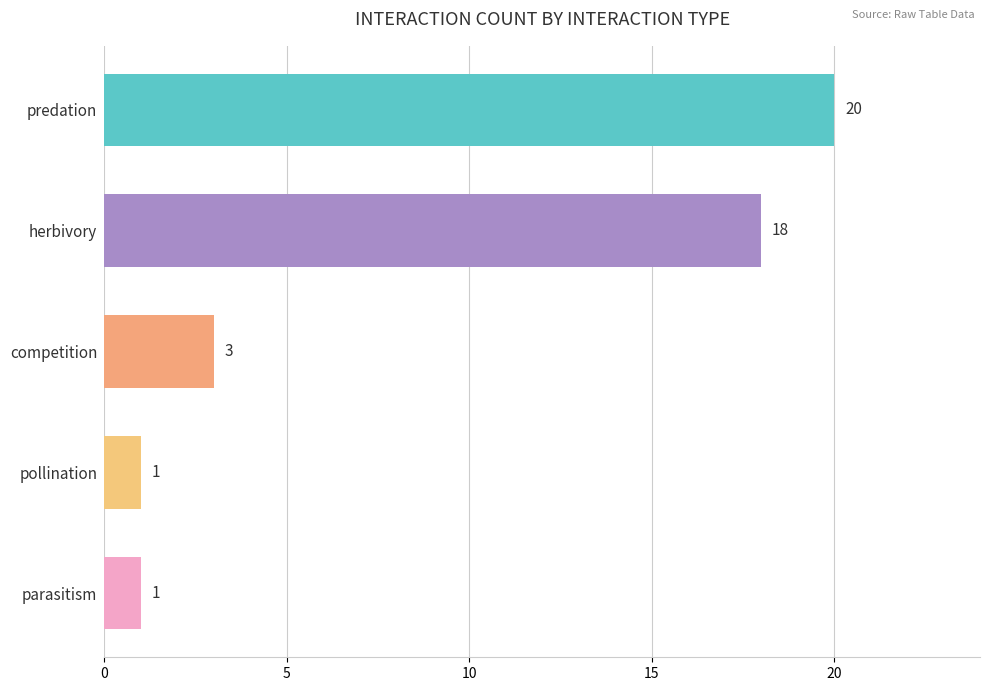

Reading top to bottom, list all the values displayed in this chart.

predation=20	herbivory=18	competition=3	pollination=1	parasitism=1